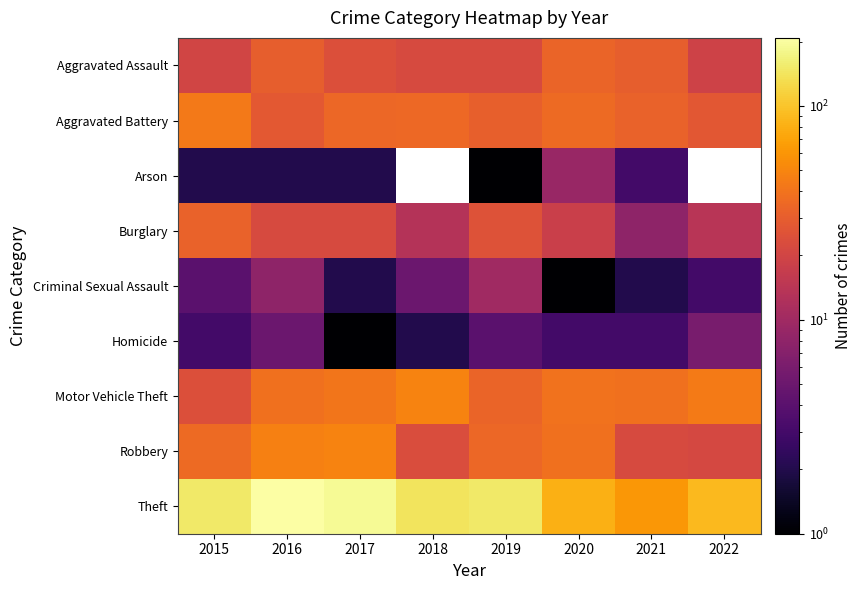

The value of Theft at 2018 is 140.0. True or false?

True